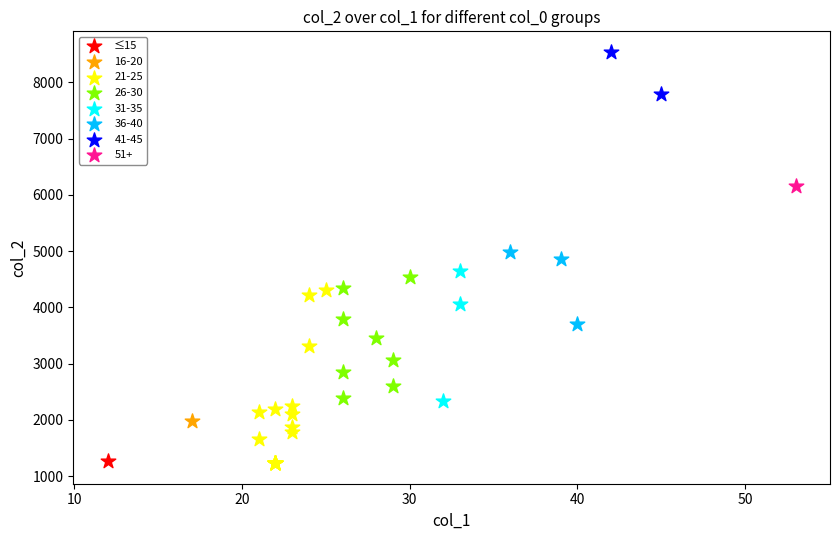

What are all the series names shown in the legend?

≤15, 16-20, 21-25, 26-30, 31-35, 36-40, 41-45, 51+